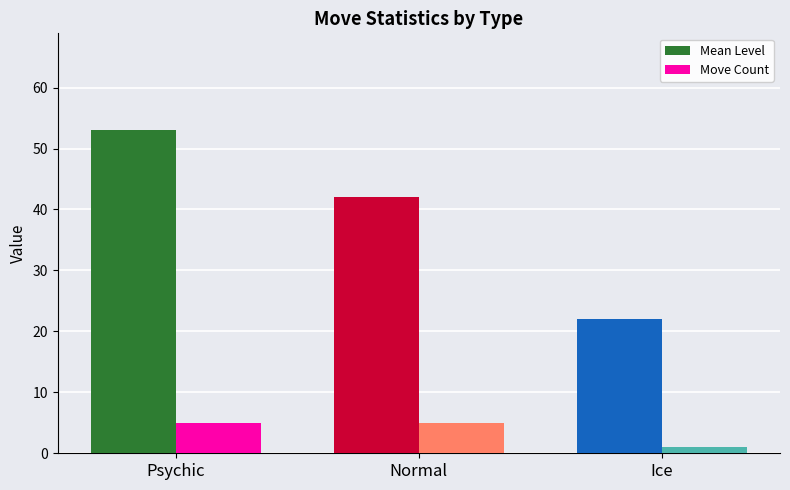

At which category does the chart reach its peak across all series?

Psychic